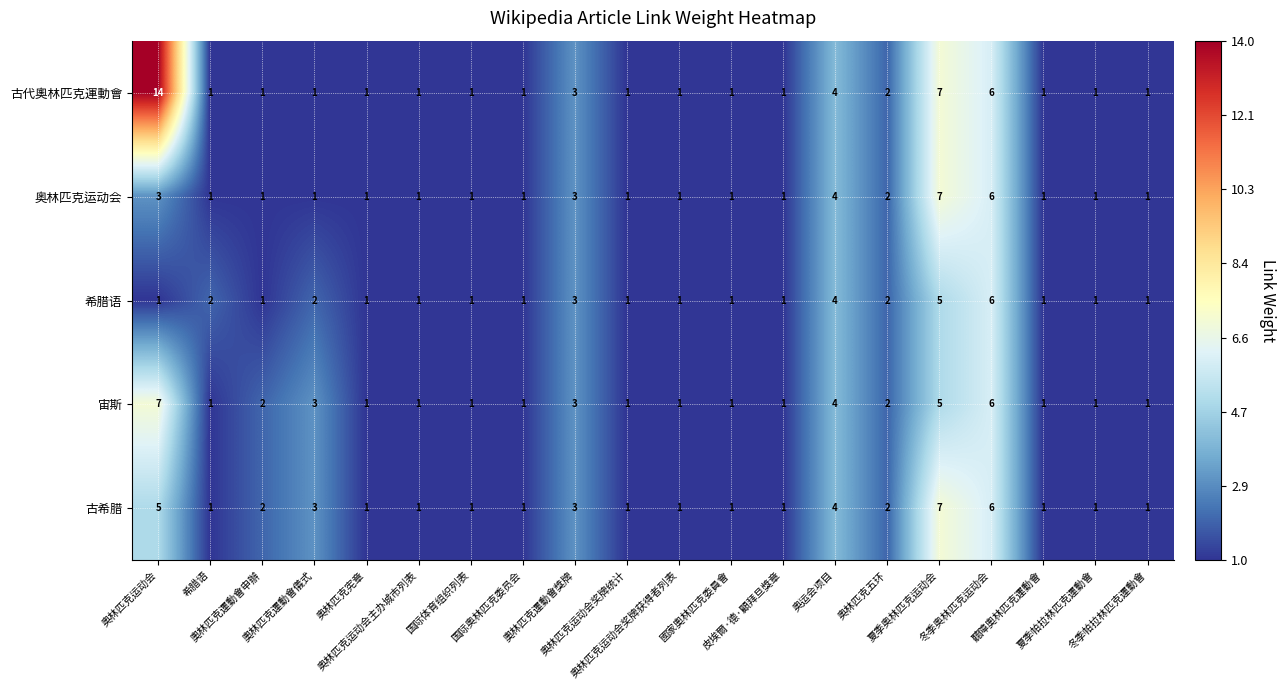

What is the maximum value shown in the chart?

14